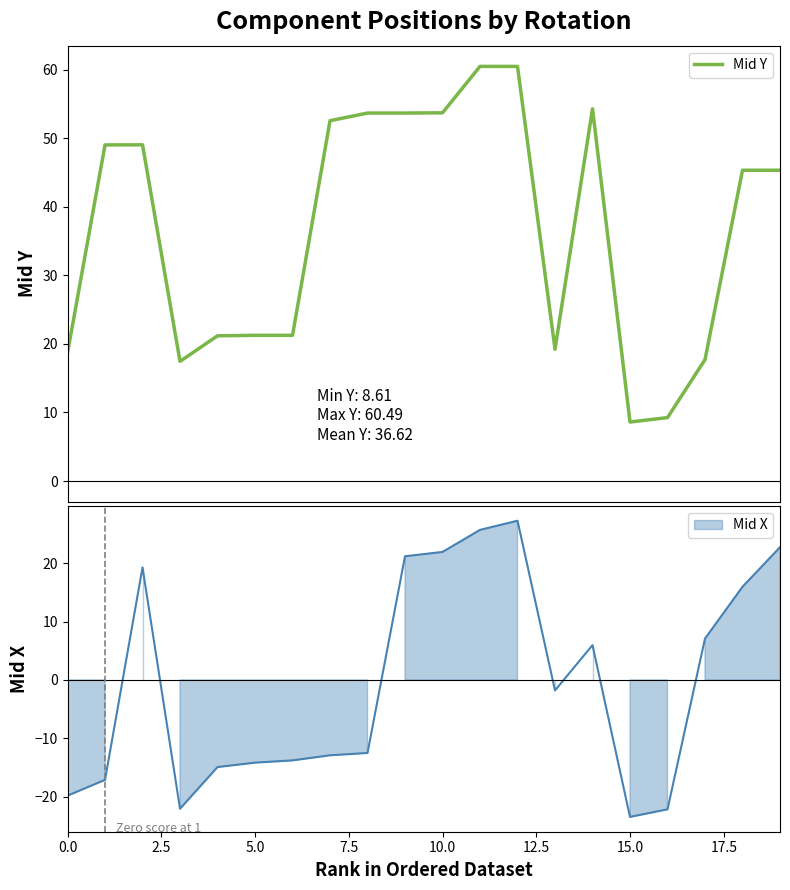

What is the value of the 12th point from the left?

60.5